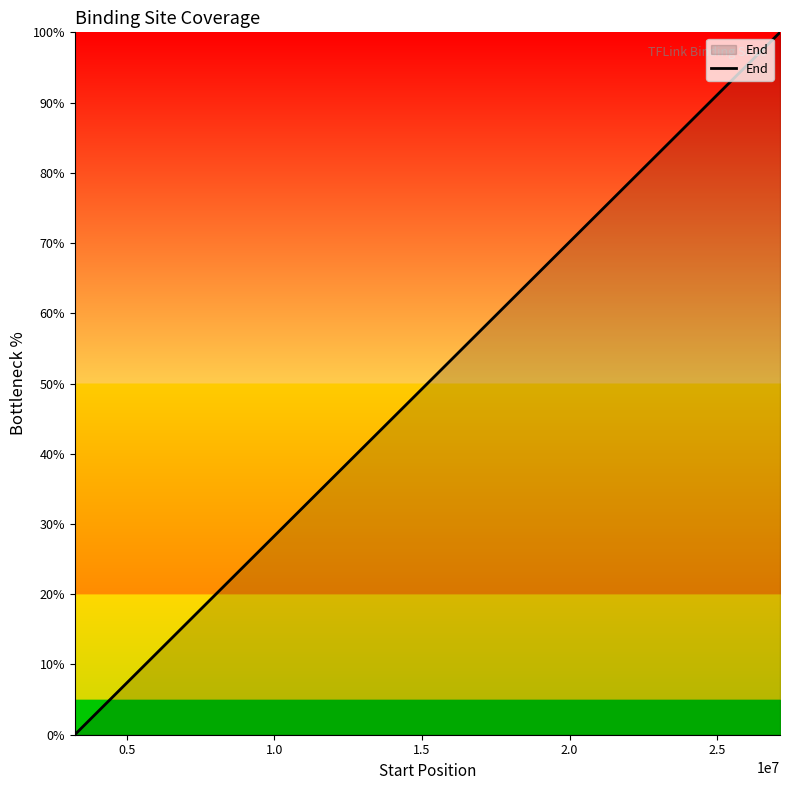

What is the sum of all values?

1700.7